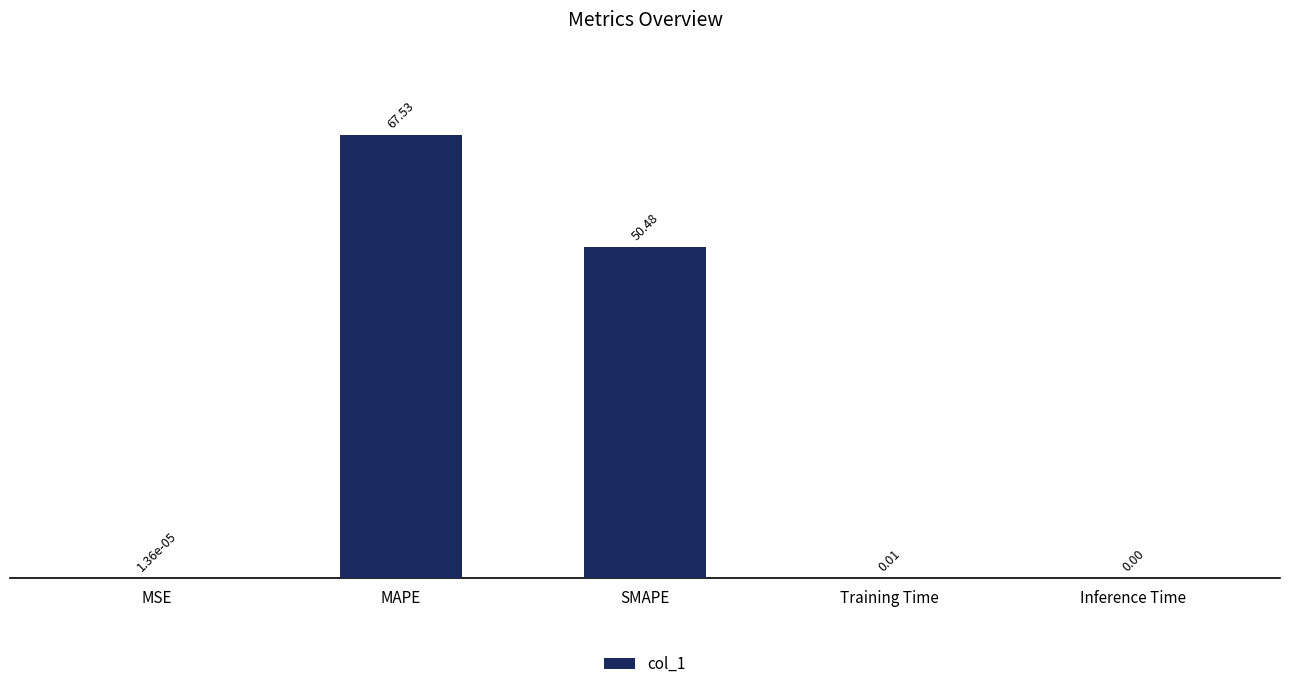

At which category does the chart reach its peak across all series?

MAPE